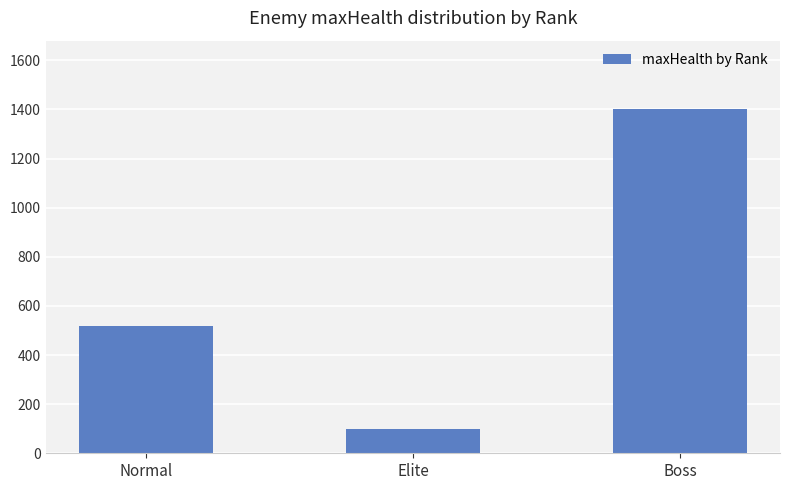

Is it true that the value at Elite is 100?

True